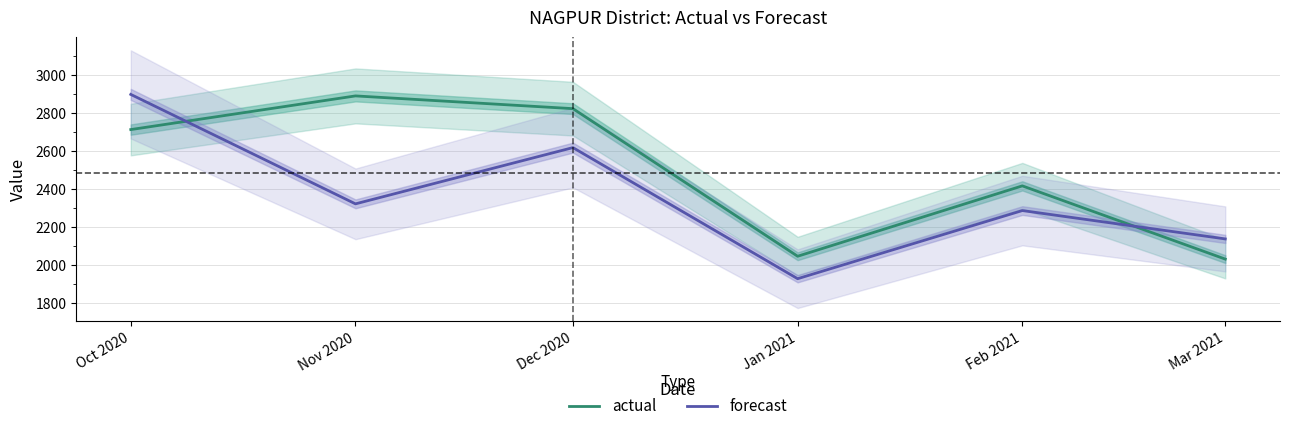

True or false: forecast has more than 0 interior local peaks.

True